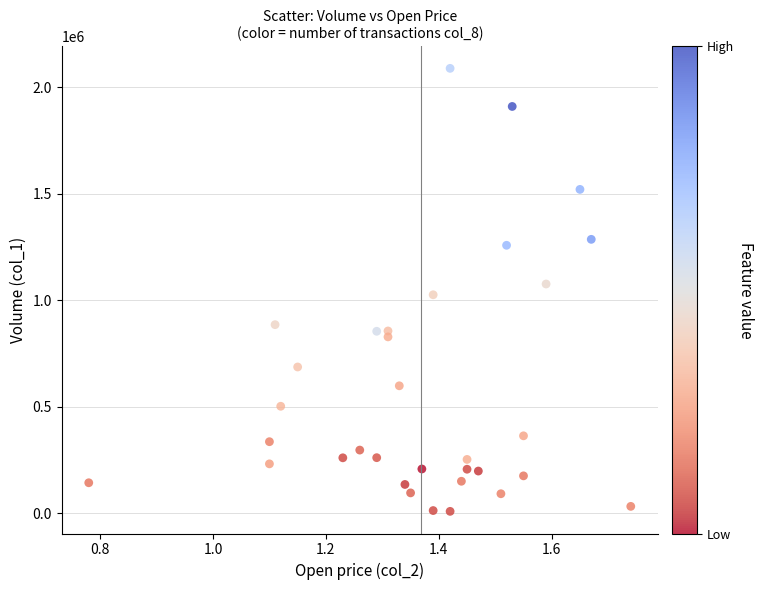

What is the range of X values (max minus min)?

1.0